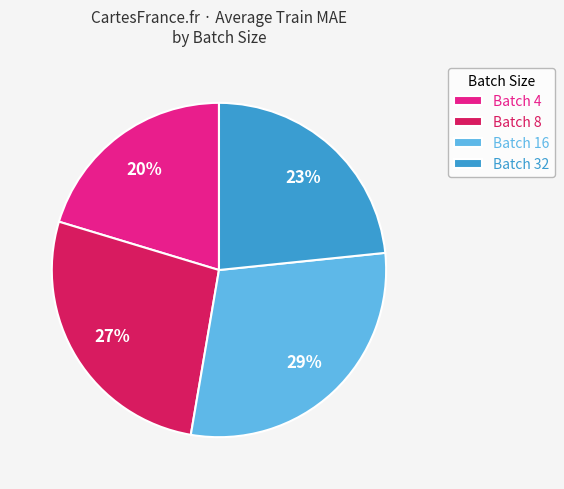

Which slice is the smallest?

Batch 4